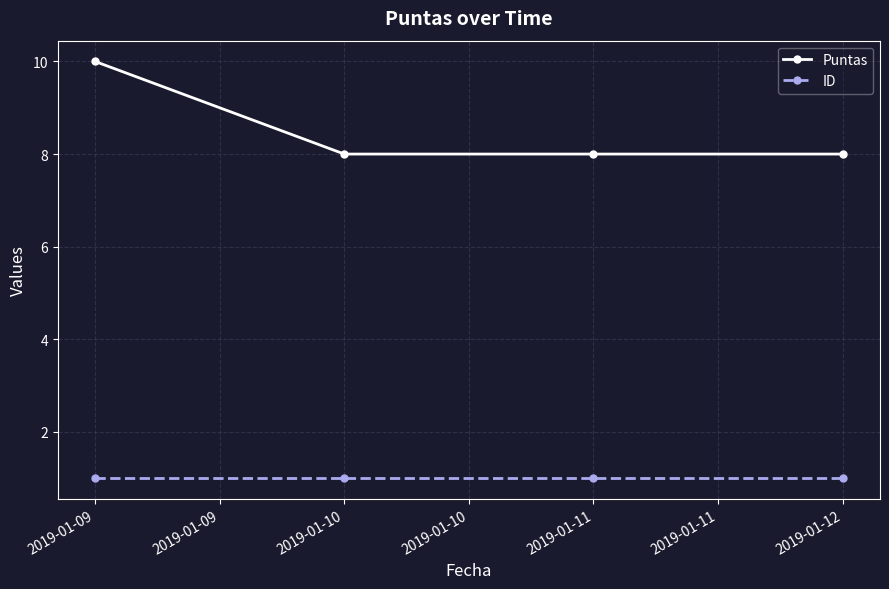

Which series has the largest range (max minus min)?

Puntas